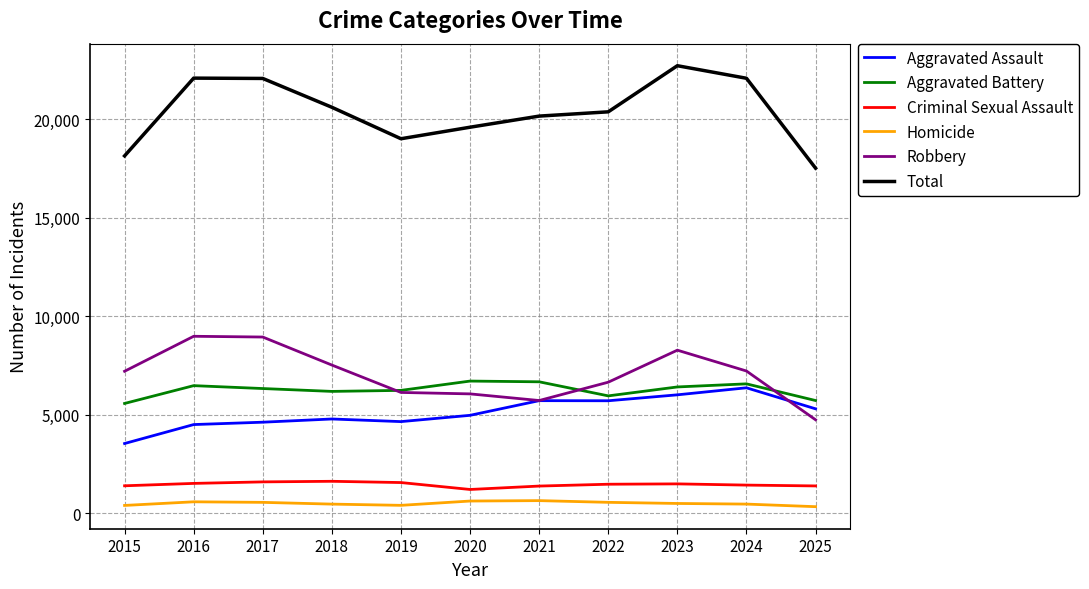

Which series has the largest total across all categories?

Total